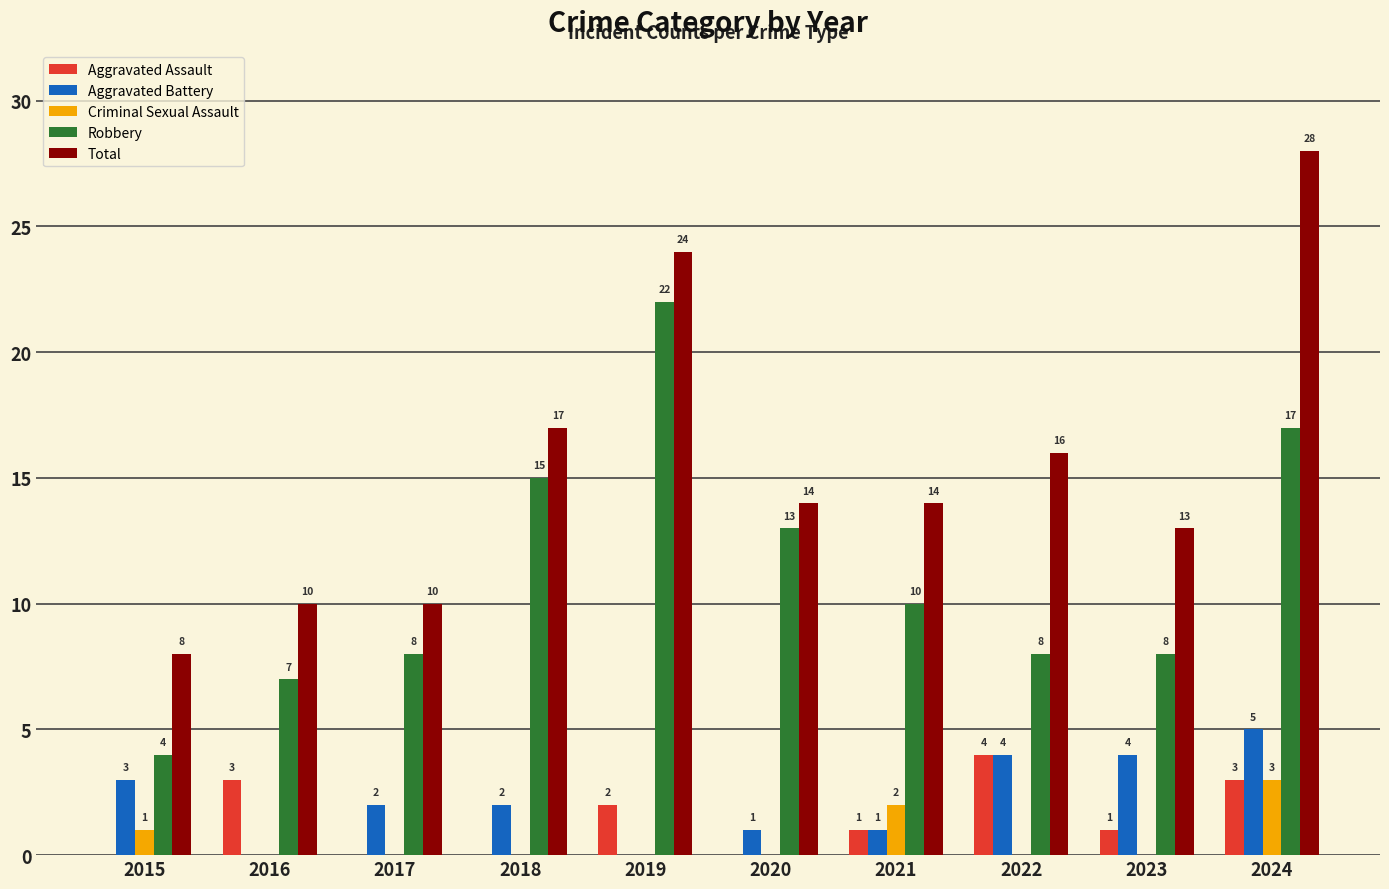

How many distinct data groups are displayed?

5